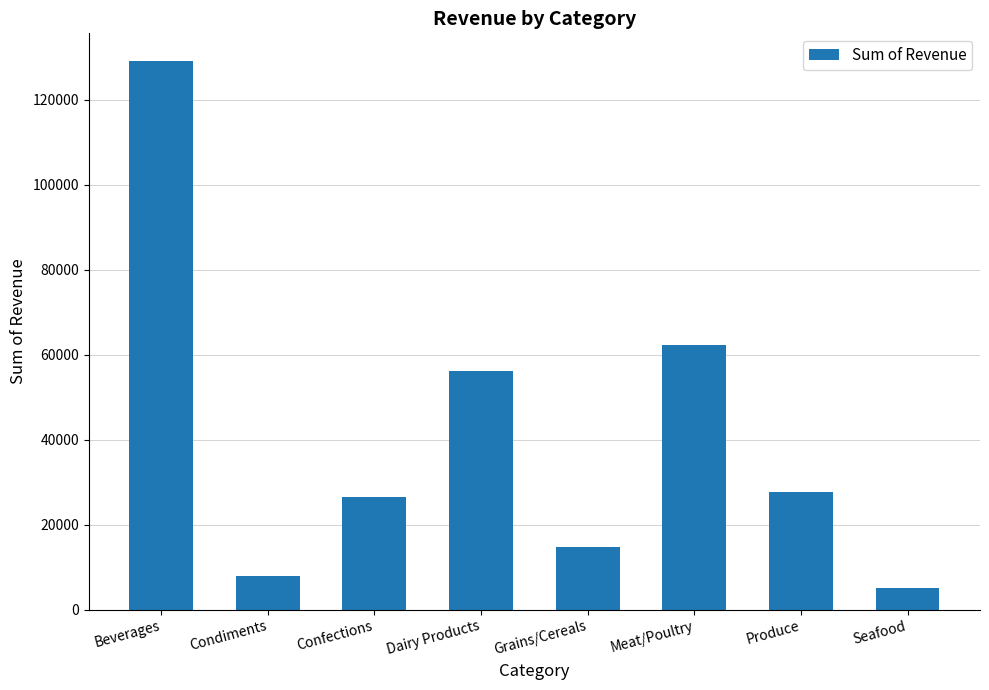

True or false: the data shows 6811.8 at Confections.

False